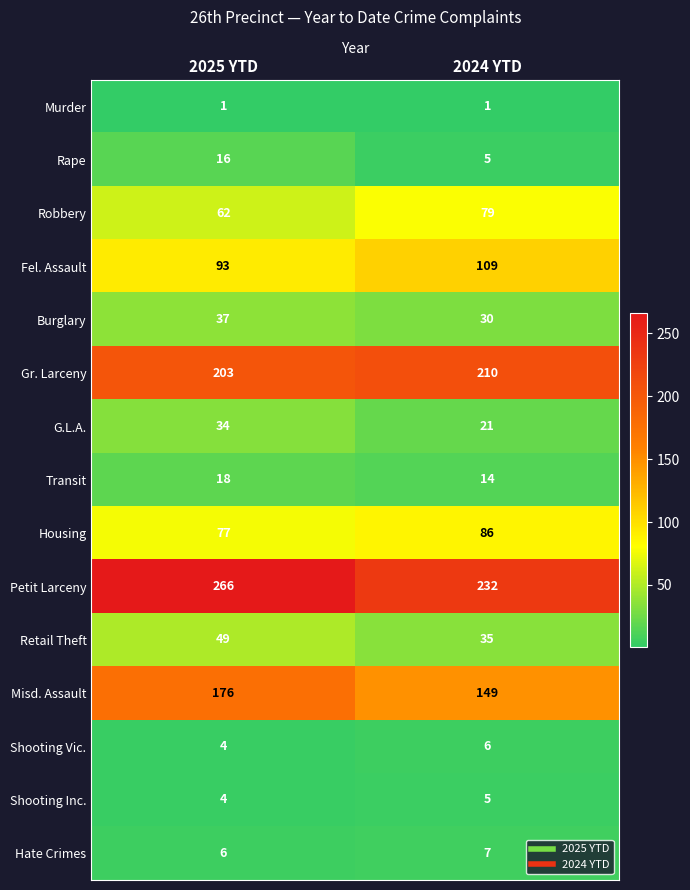

At which category is the sum across all series the highest?

2025 YTD